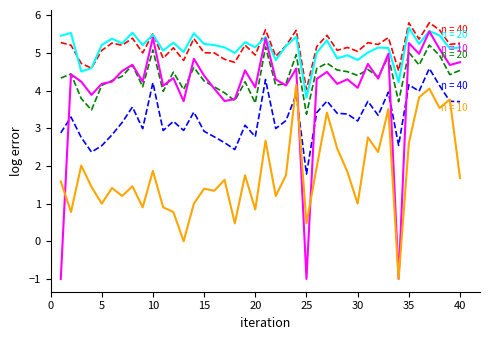

How many series are shown in this chart?

6